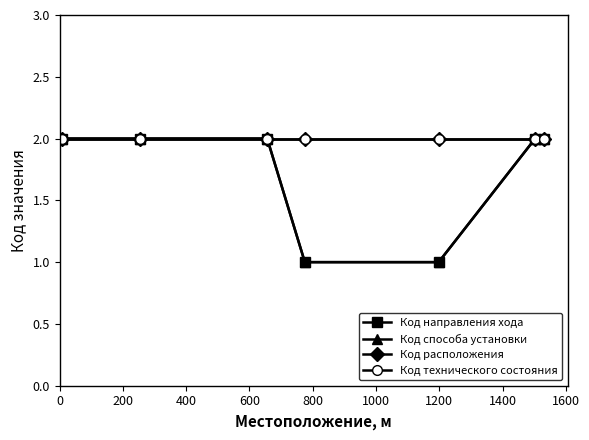

Does the chart have visible grid lines?

No